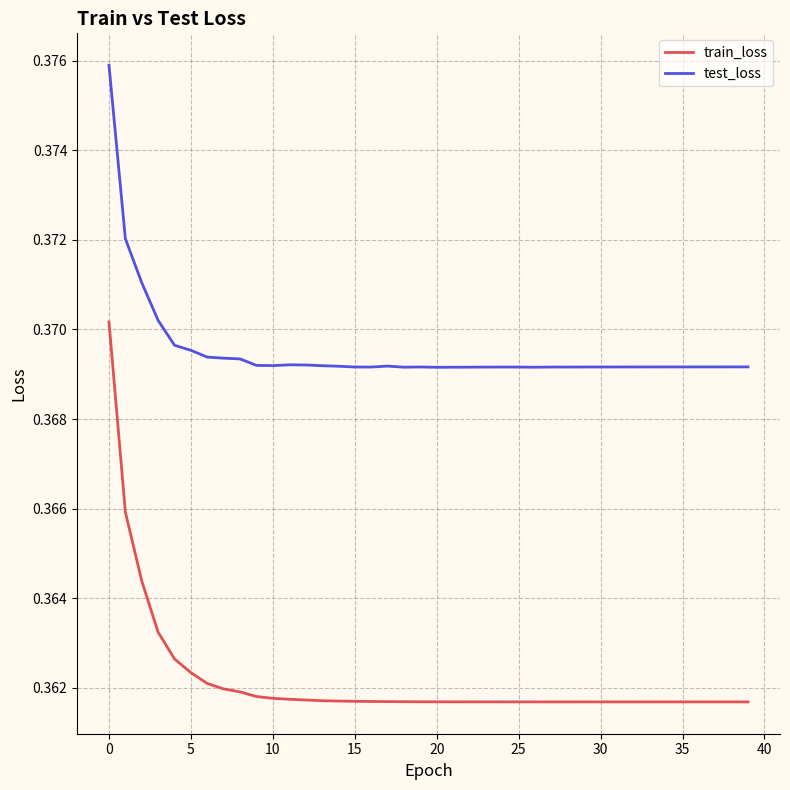

Which series has the largest range (max minus min)?

train_loss